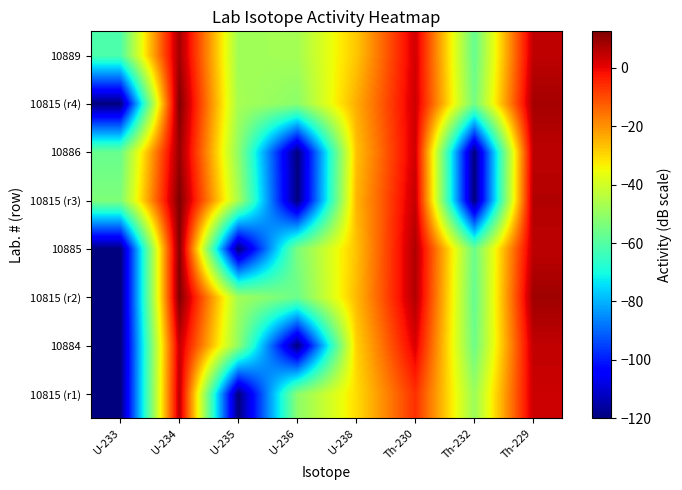

Reading left to right, list all the values displayed in this chart.

10815 (r1): U-233=-120.0	U-234=5.3	U-235=-120.0	U-236=-51.2	U-238=-30.6	Th-230=-6.1	Th-232=-48.7	Th-229=3.7
10884: U-233=-120.0	U-234=4.2	U-235=-50.6	U-236=-120.0	U-238=-29.1	Th-230=1.7	Th-232=-56.0	Th-229=4.7
10815 (r2): U-233=-120.0	U-234=12.3	U-235=-47.7	U-236=-56.2	U-238=-25.6	Th-230=6.6	Th-232=-57.5	Th-229=8.7
10885: U-233=-120.0	U-234=11.9	U-235=-120.0	U-236=-53.8	U-238=-26.7	Th-230=6.9	Th-232=-56.5	Th-229=5.3
10815 (r3): U-233=-53.4	U-234=12.5	U-235=-46.6	U-236=-120.0	U-238=-25.0	Th-230=4.6	Th-232=-120.0	Th-229=6.5
10886: U-233=-56.8	U-234=9.5	U-235=-50.8	U-236=-120.0	U-238=-26.8	Th-230=3.1	Th-232=-120.0	Th-229=5.3
10815 (r4): U-233=-120.0	U-234=12.2	U-235=-46.9	U-236=-51.3	U-238=-23.9	Th-230=3.4	Th-232=-55.1	Th-229=7.9
10889: U-233=-61.3	U-234=8.2	U-235=-47.9	U-236=-47.1	U-238=-27.5	Th-230=2.9	Th-232=-57.3	Th-229=5.1